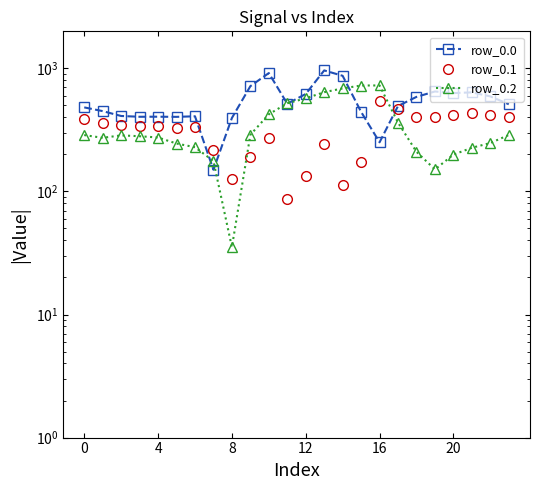

Does the chart display data point markers on the line(s)?

Yes